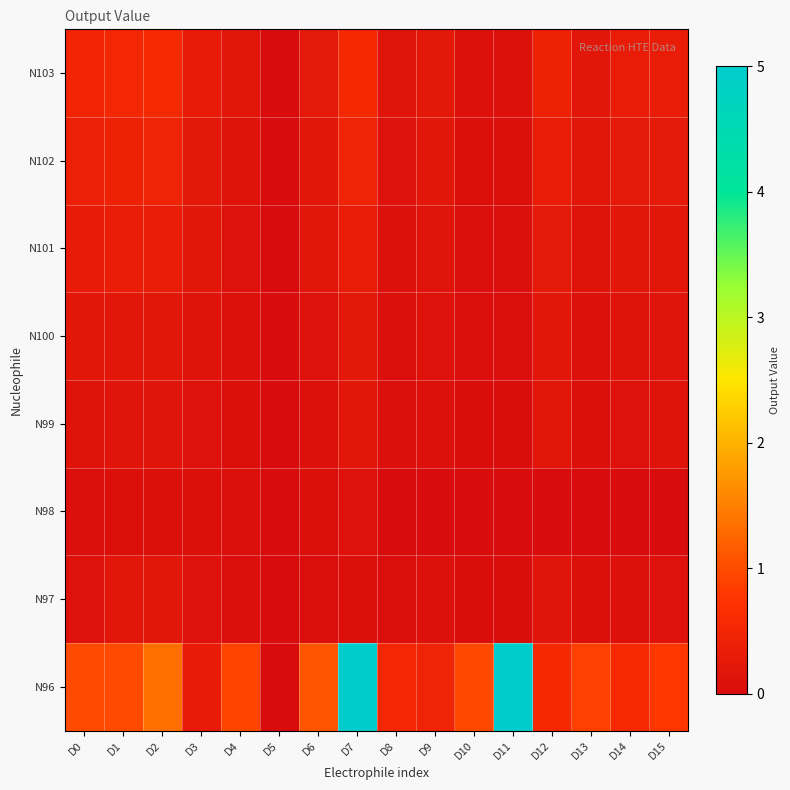

List the series in order of their peak value, lowest first.

N98, N97, N99, N100, N101, N102, N103, N96